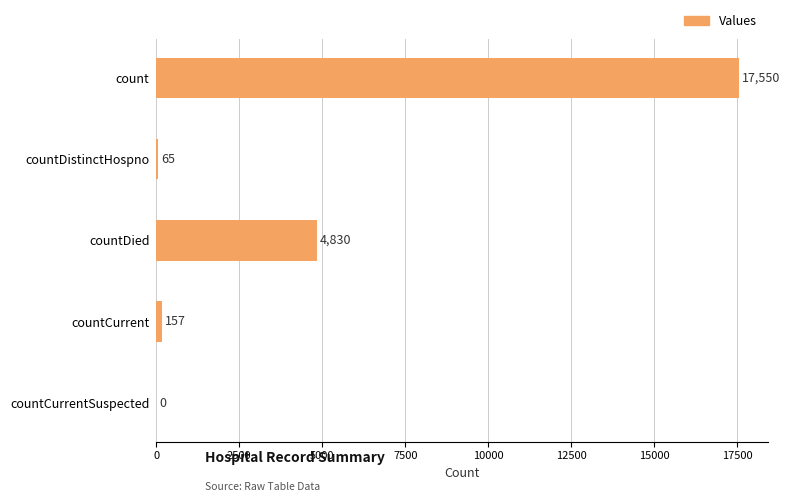

What is the sum of all values?

22602